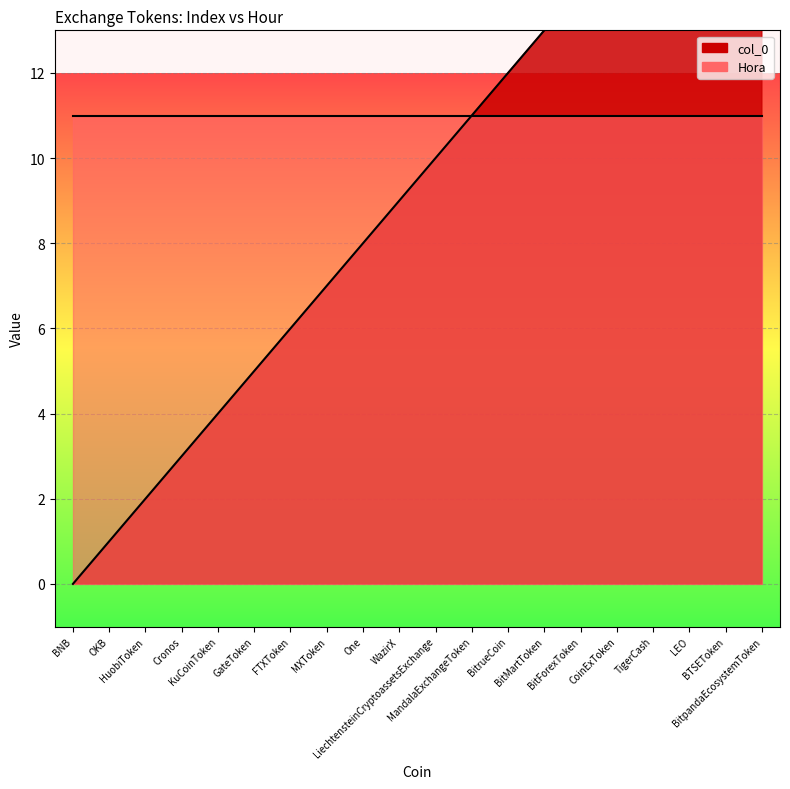

The value at BNB is -12. True or false?

False